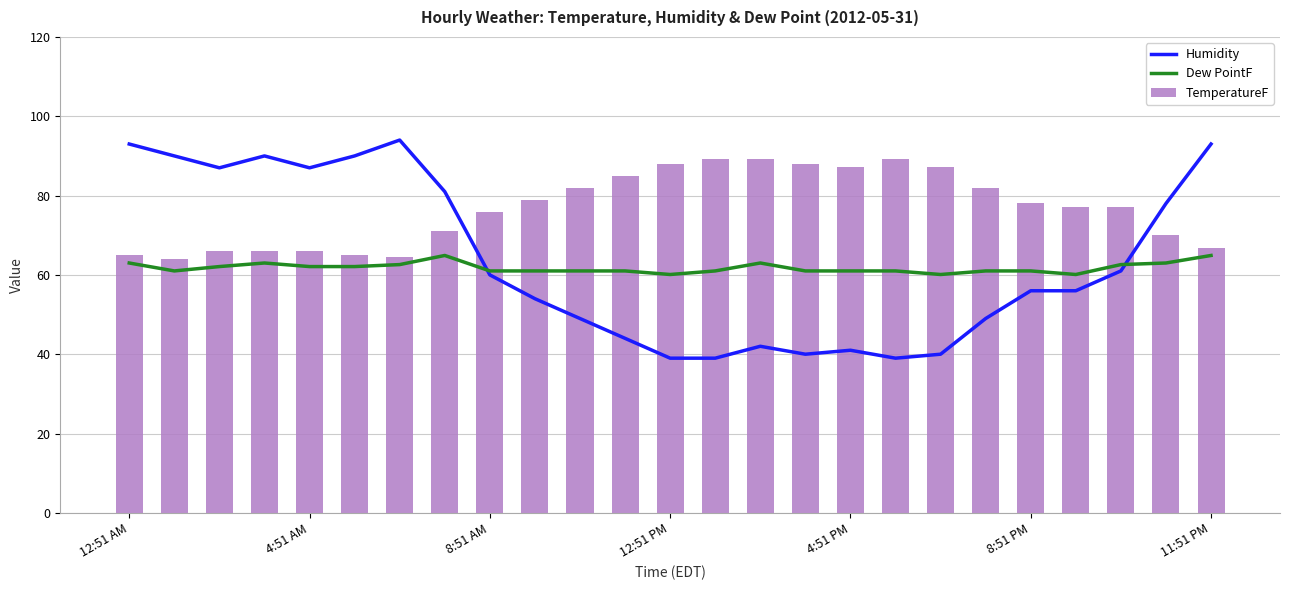

What are all the series names shown in the legend?

Humidity, Dew PointF, TemperatureF